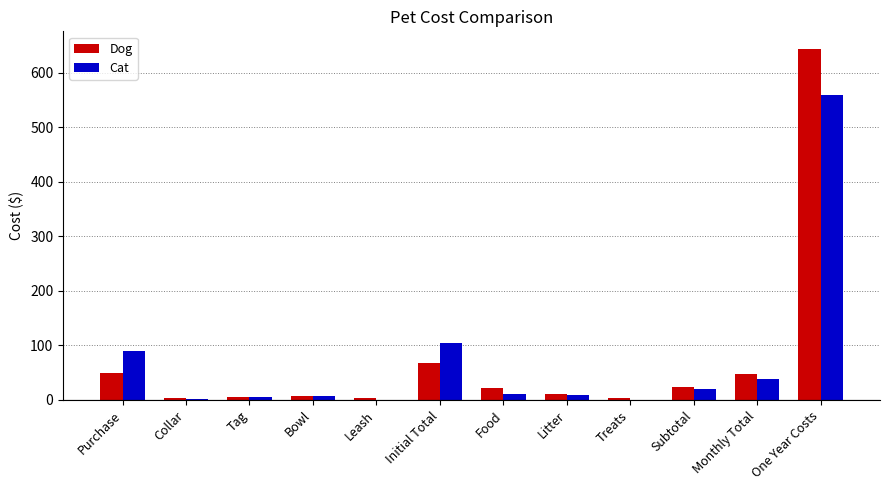

Is it true that Cat equals -345.7 at Treats?

False